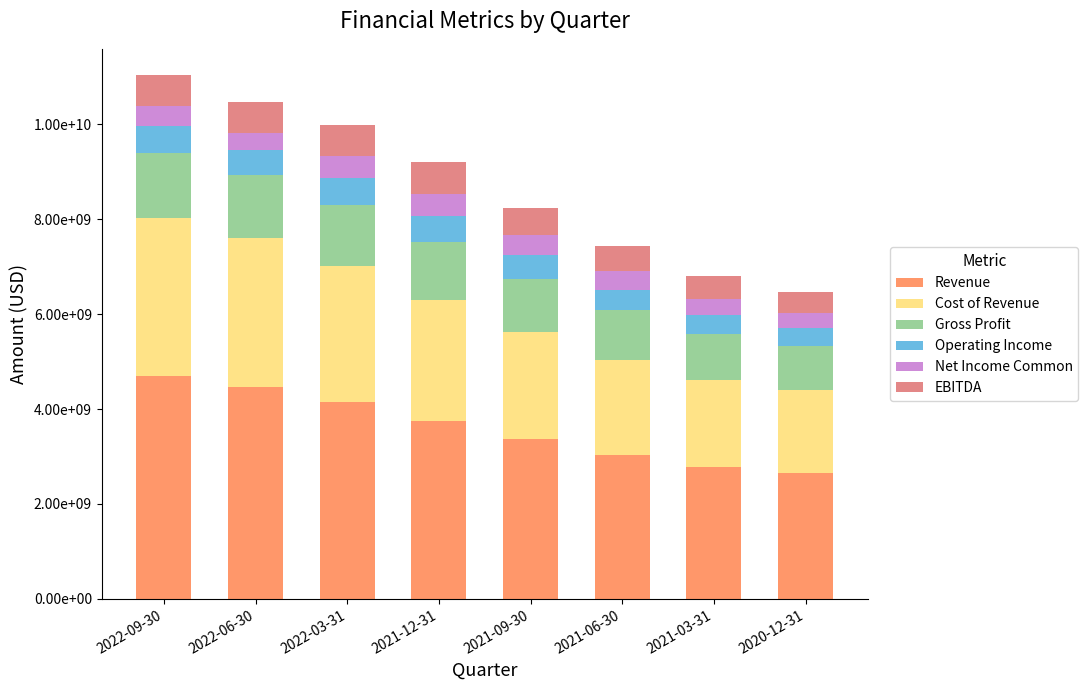

Are the bars grouped side by side (vs. stacked)?

No